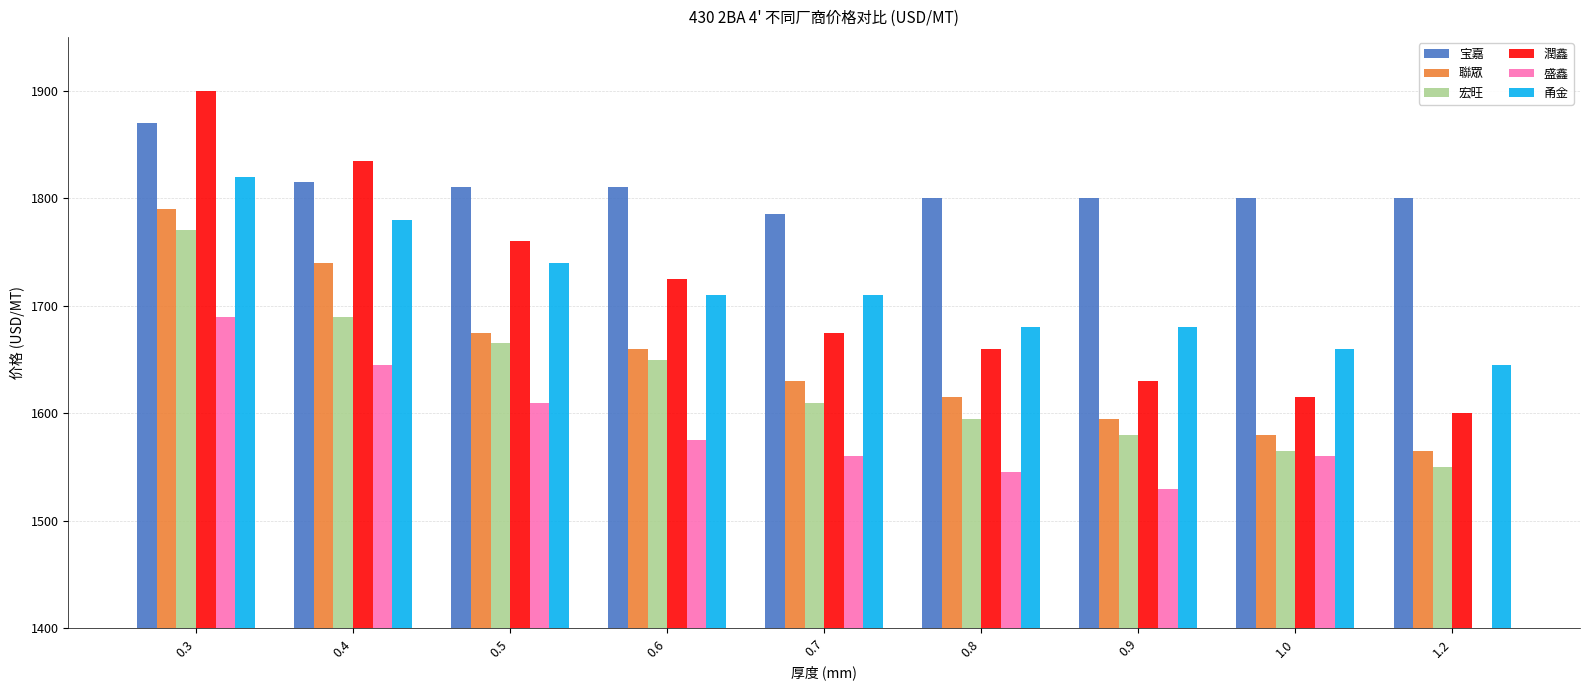

What is the total value across all series at 1.0?

9780.0